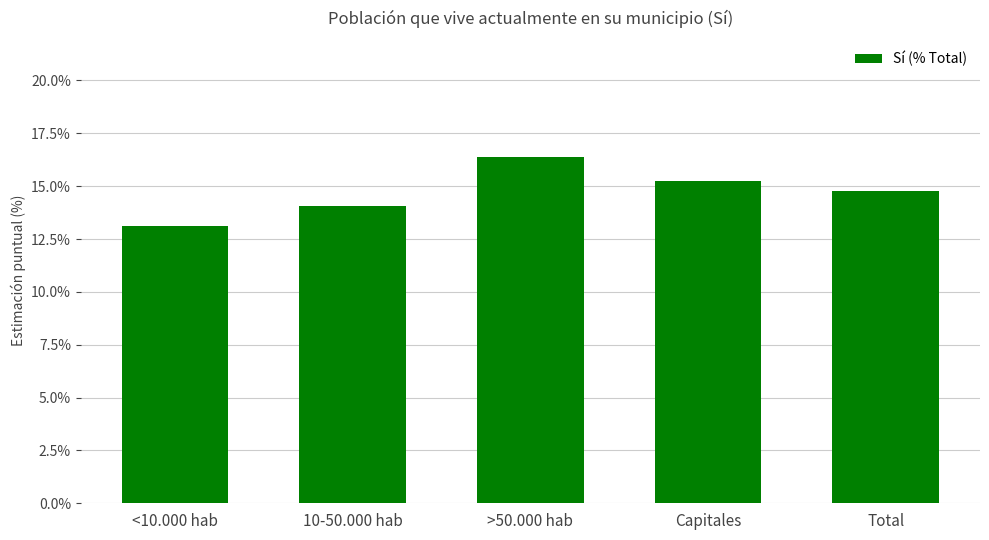

Does the chart contain any negative values?

No